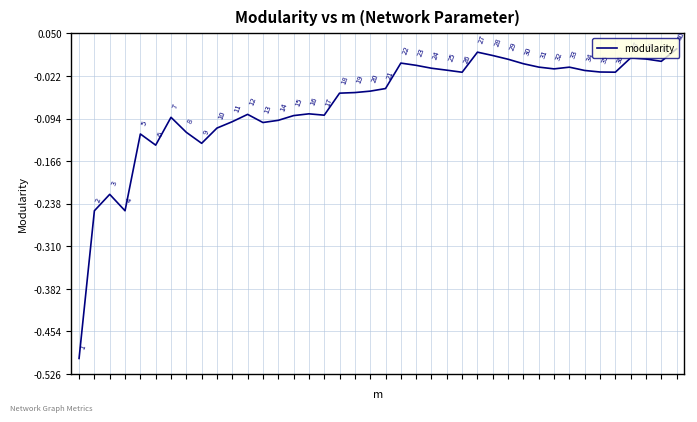

What is the smallest value displayed?

-0.5